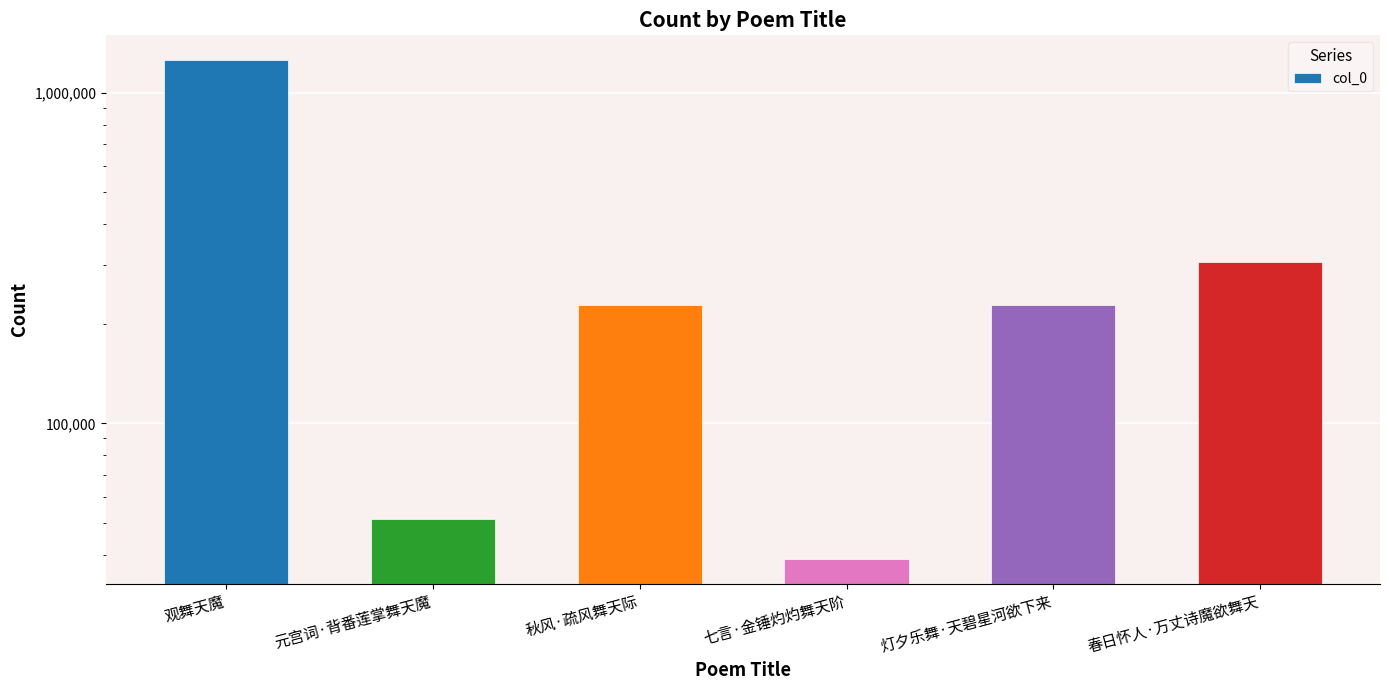

How many values exceed 227623?

2